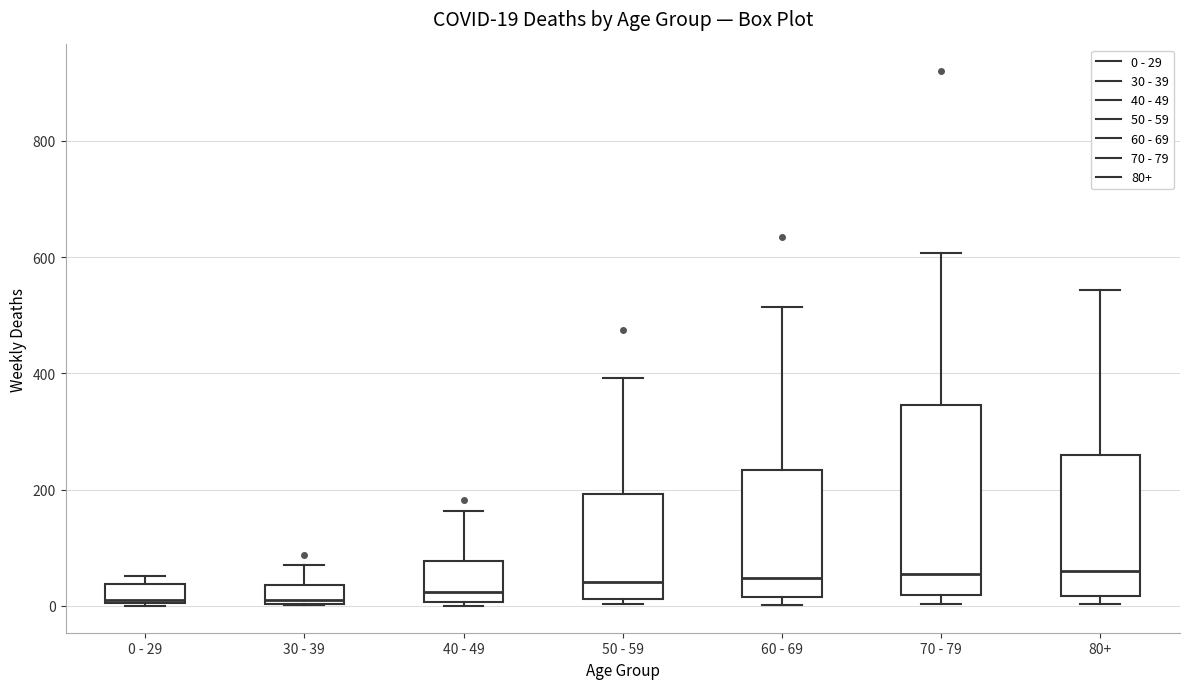

Which box is the tallest, from its lower edge to its upper edge?

70 - 79